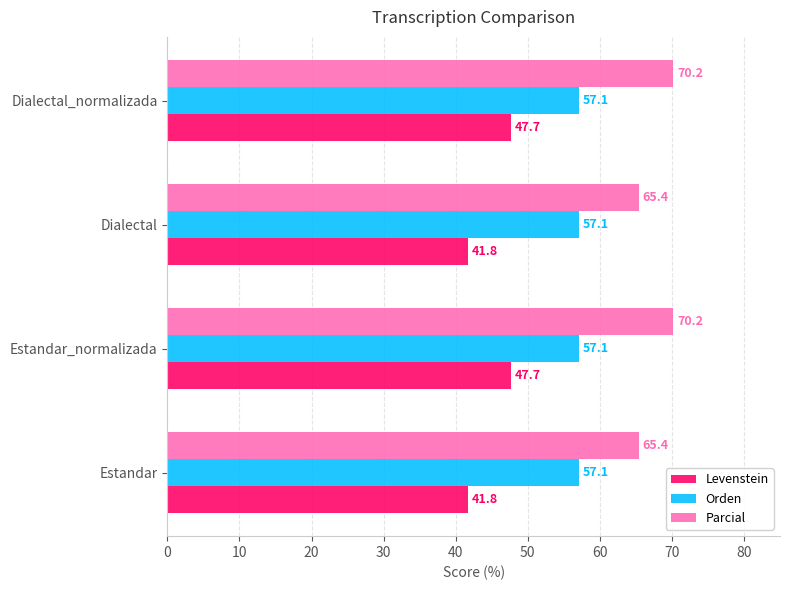

Which series has the largest range (max minus min)?

Levenstein